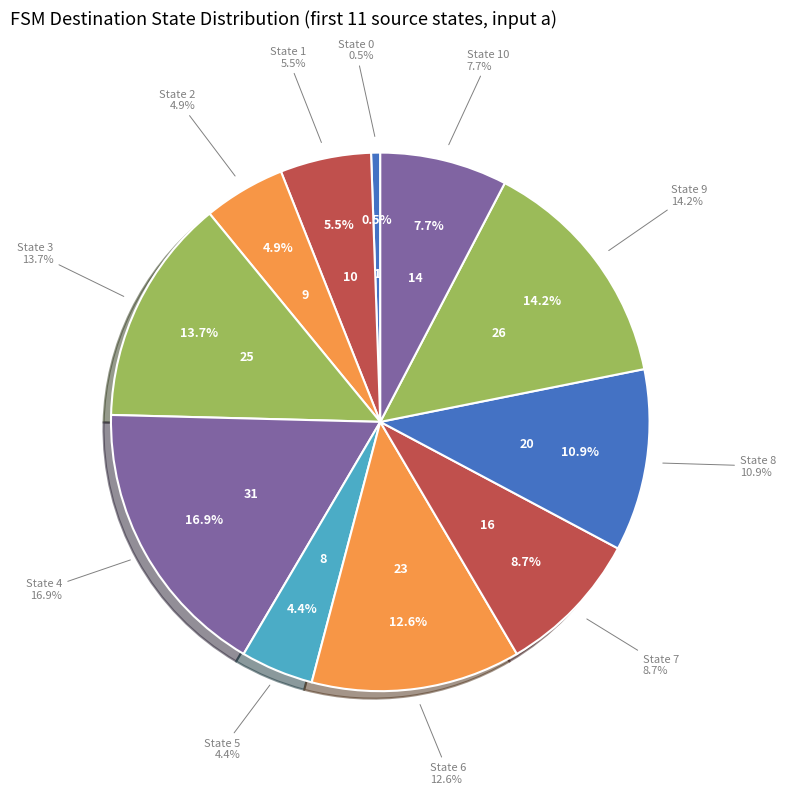

Which slice is the largest?

State 4